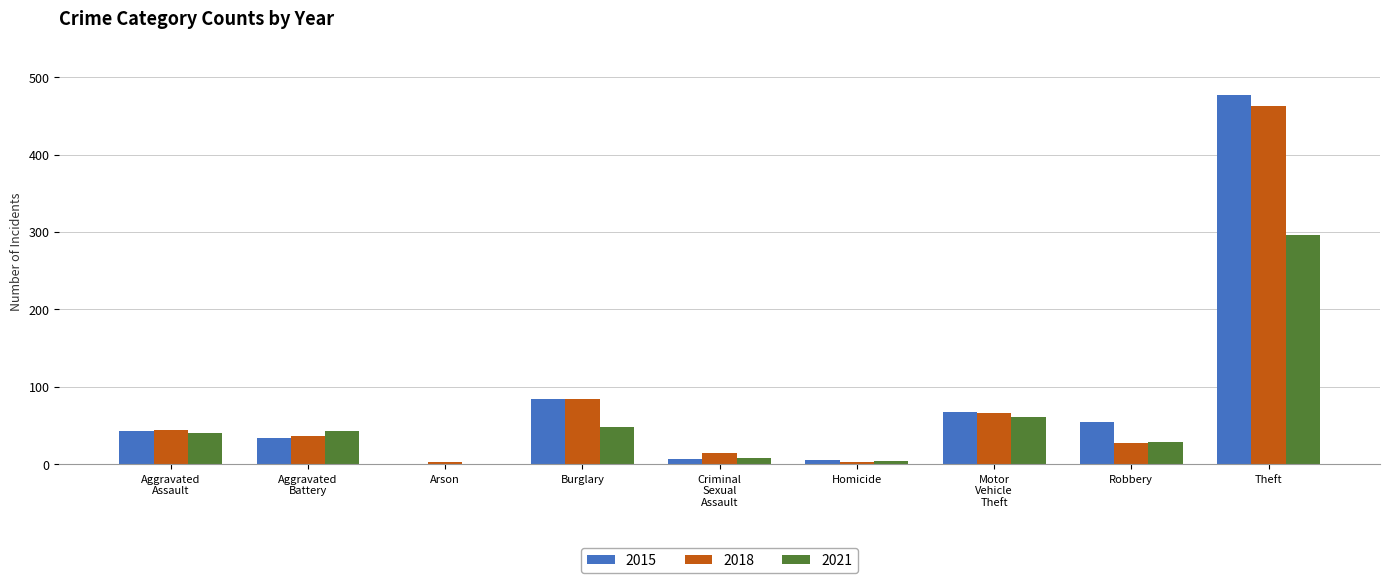

At which label is 2015 closest to 239?

Burglary